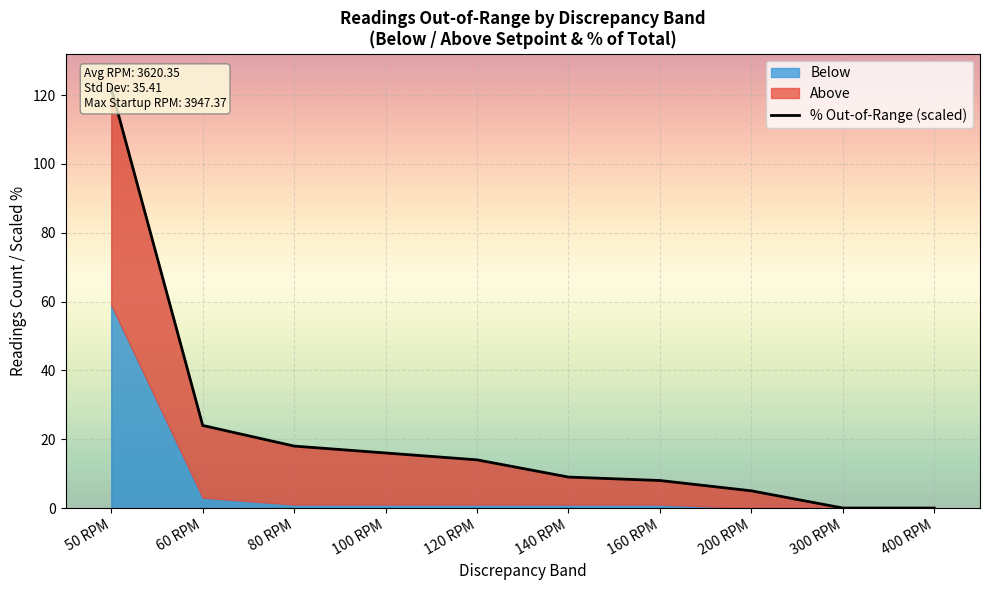

What position from the right is 300 RPM?

2